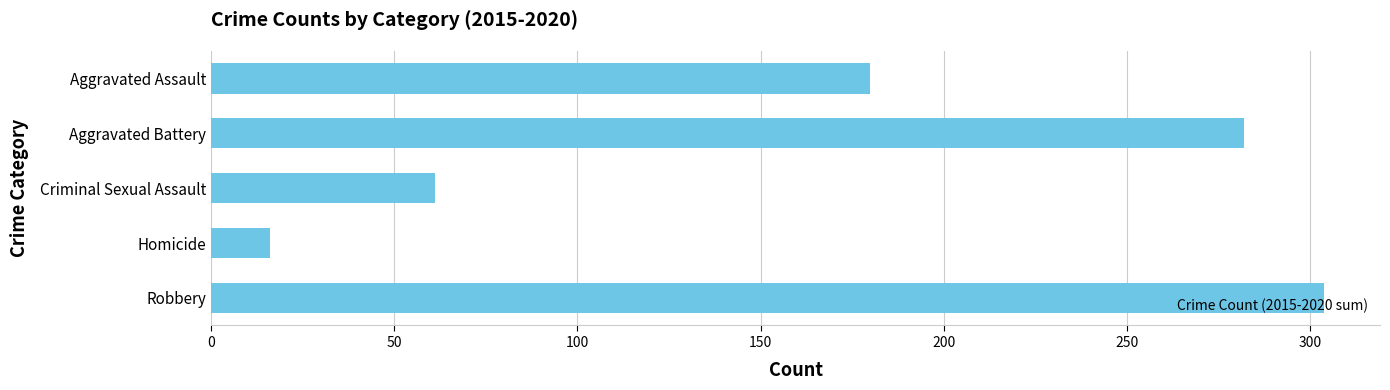

What is the minimum value shown in the chart?

16